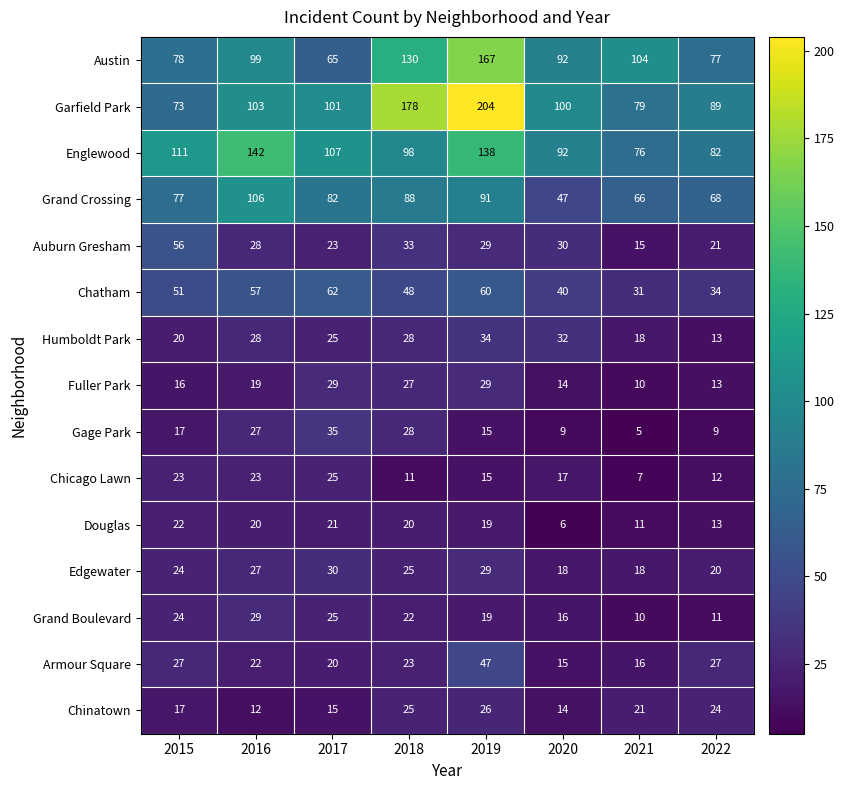

Rank the categories by Grand Crossing value from highest to lowest.

2016, 2019, 2018, 2017, 2015, 2022, 2021, 2020